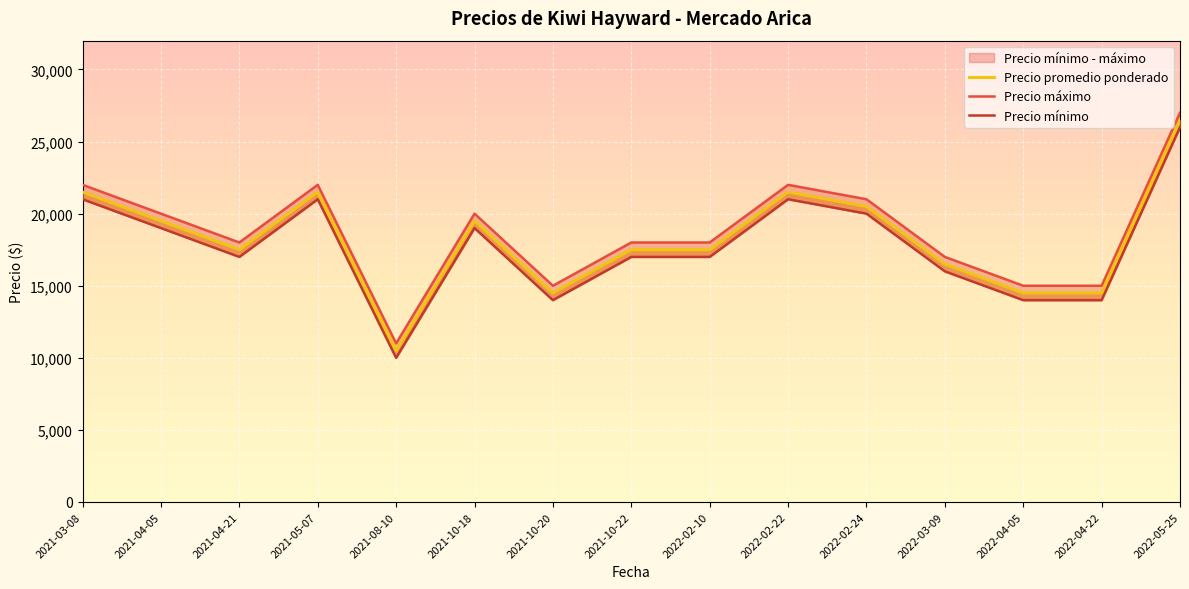

True or false: Precio mínimo and Precio máximo intersect in this chart.

False